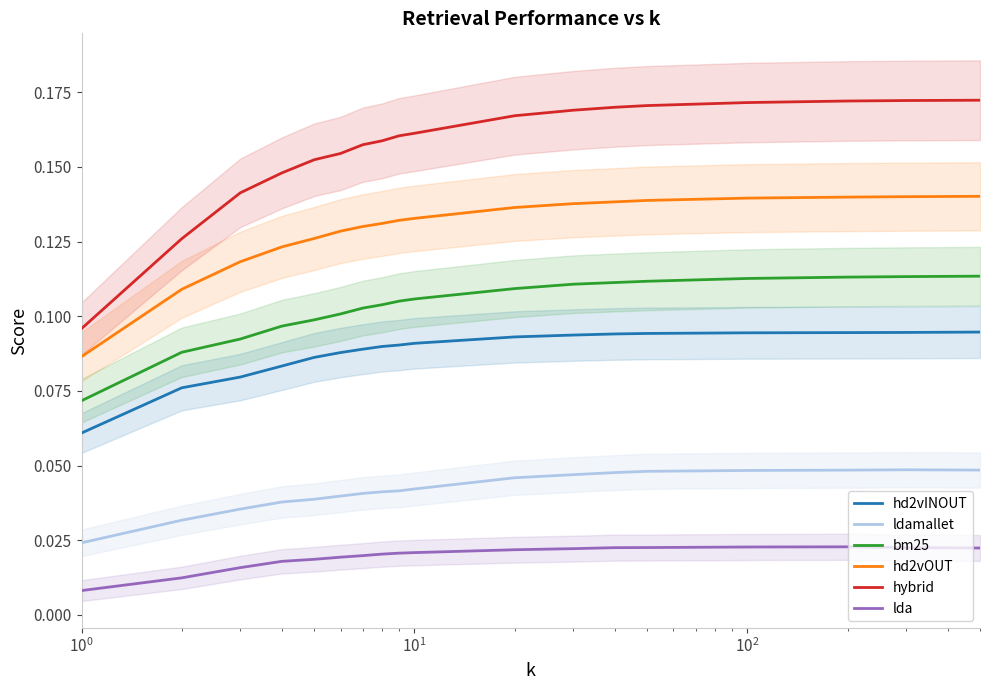

True or false: ldamallet and hd2vINOUT cross at least once.

False